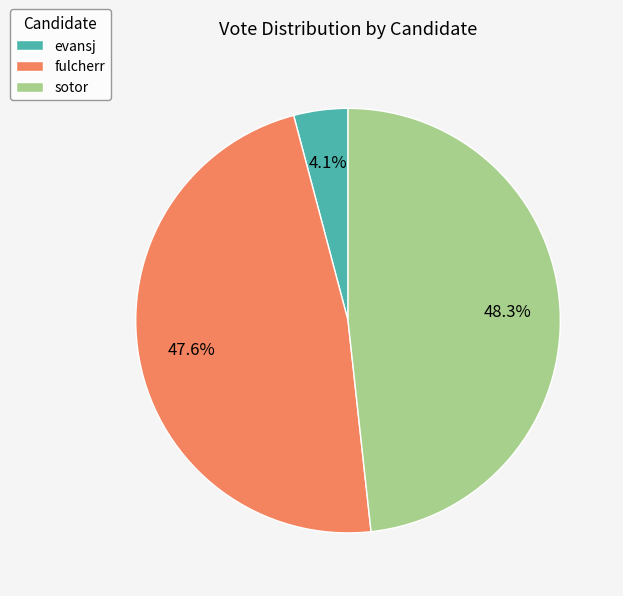

How many slices are in this pie chart?

3